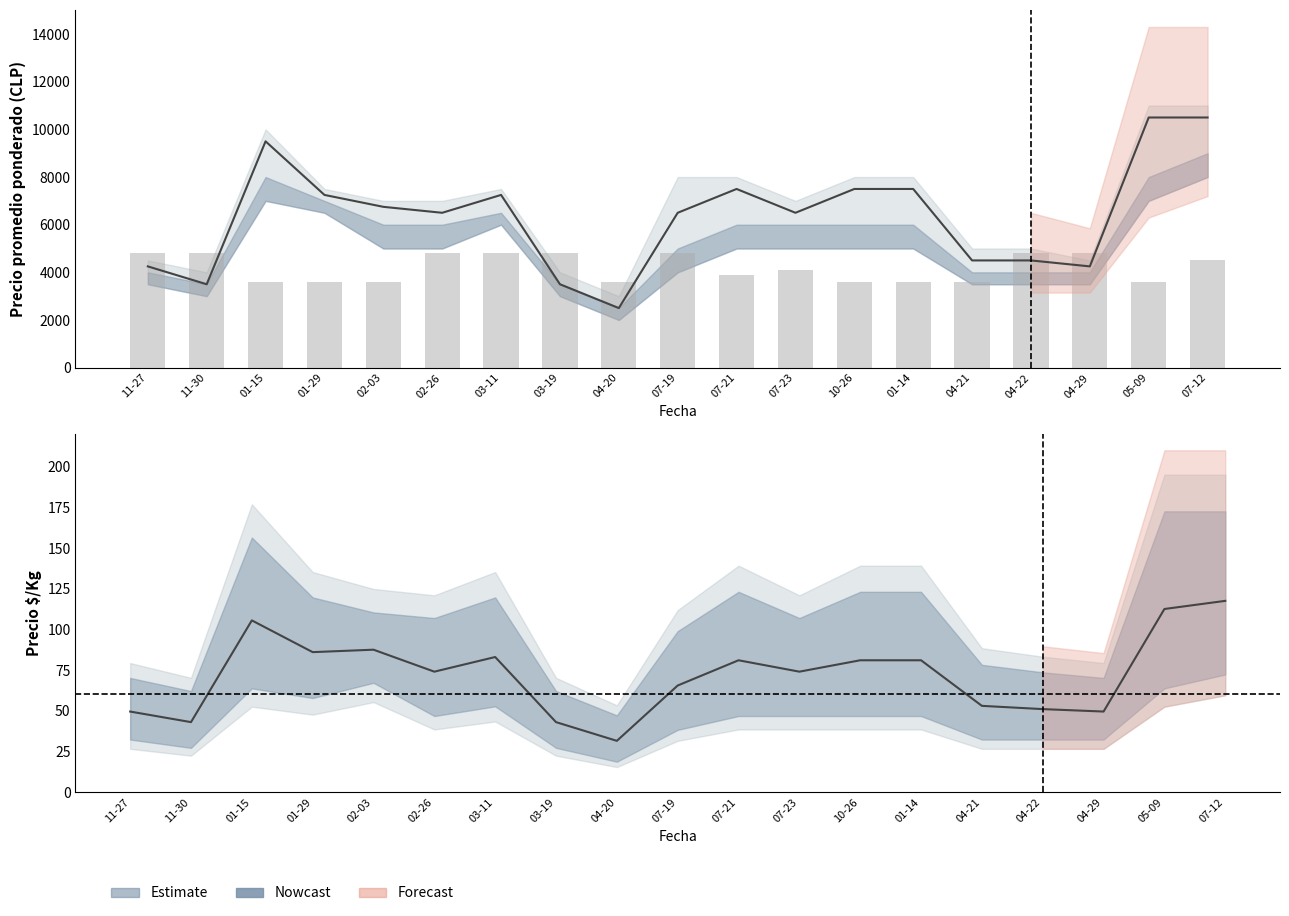

What is the label of the 12th bar from the right?

03-19